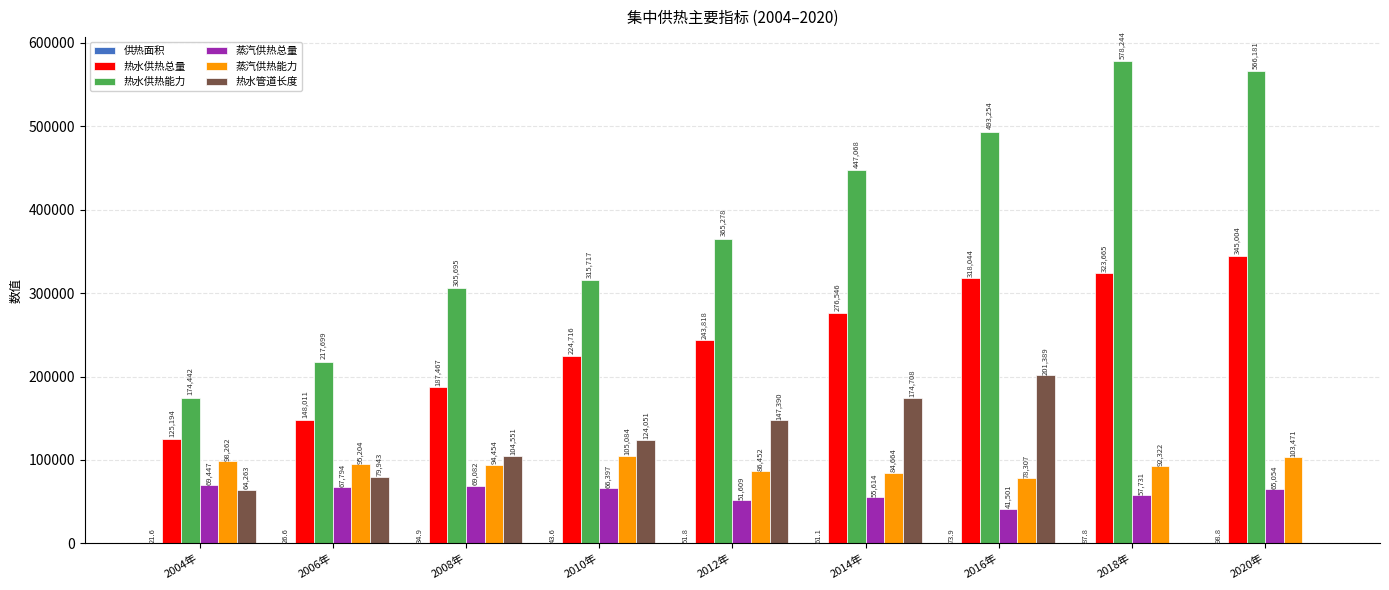

Which series has the largest total across all categories?

热水供热能力